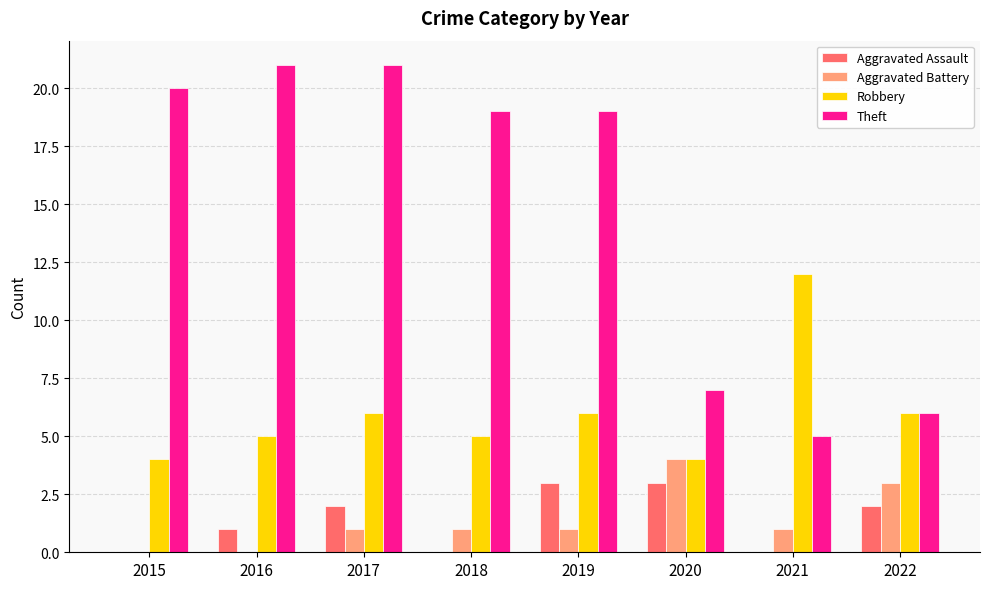

True or false: Theft has a value of 19 at 2018.

True